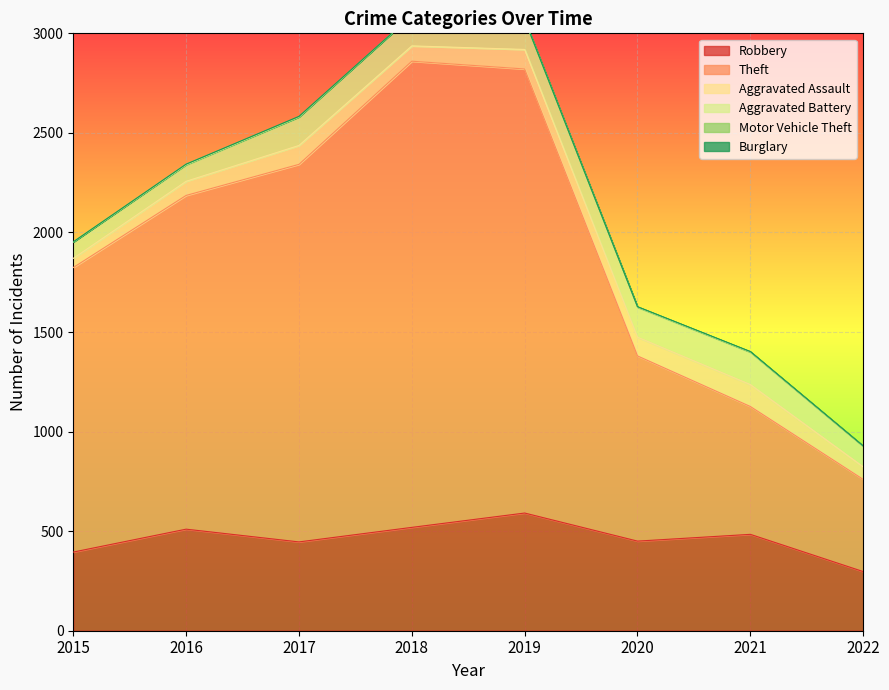

What value does the Aggravated Battery series have at 2015, to the nearest 5?

80